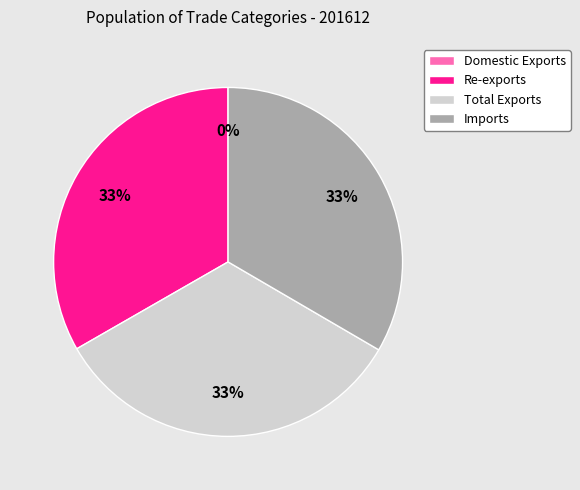

Is the sum of Imports and Re-exports greater than half?

Yes